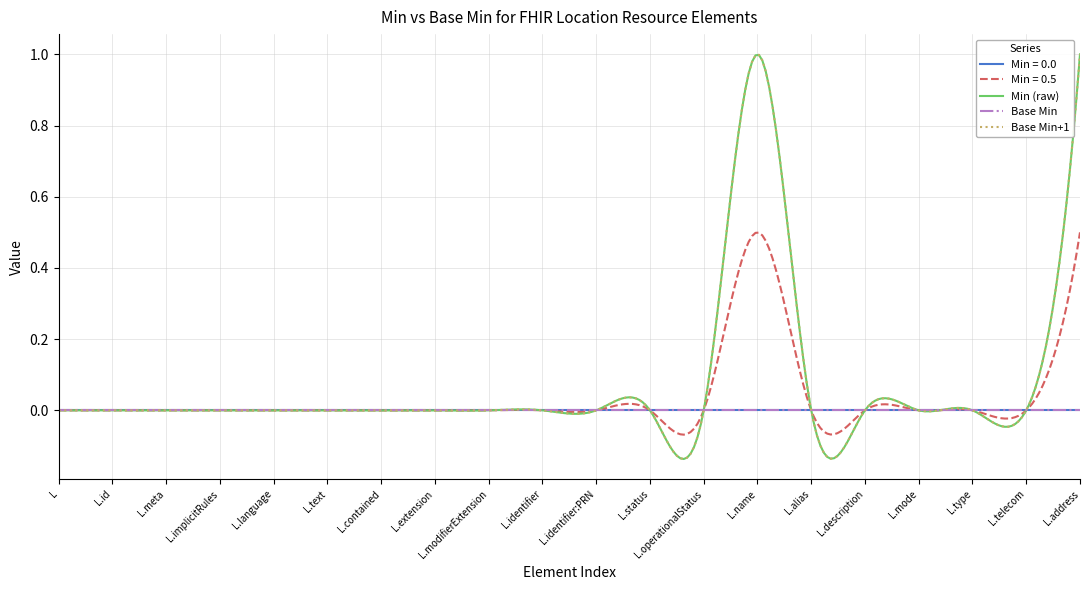

Does the chart display data point markers on the line(s)?

No